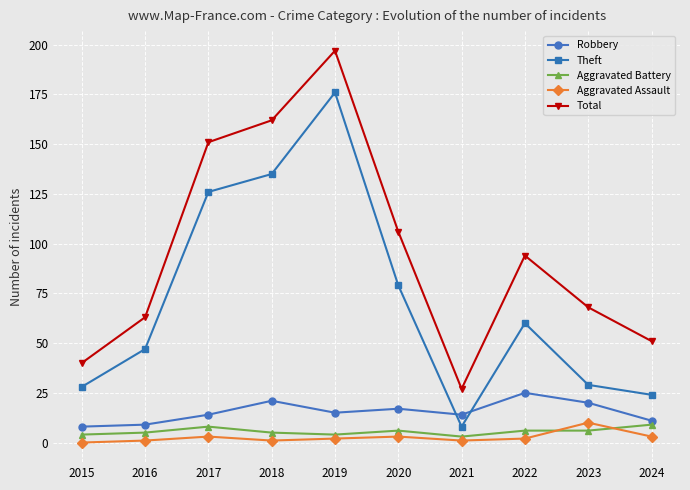

At which label does Aggravated Assault first exceed 2?

2017